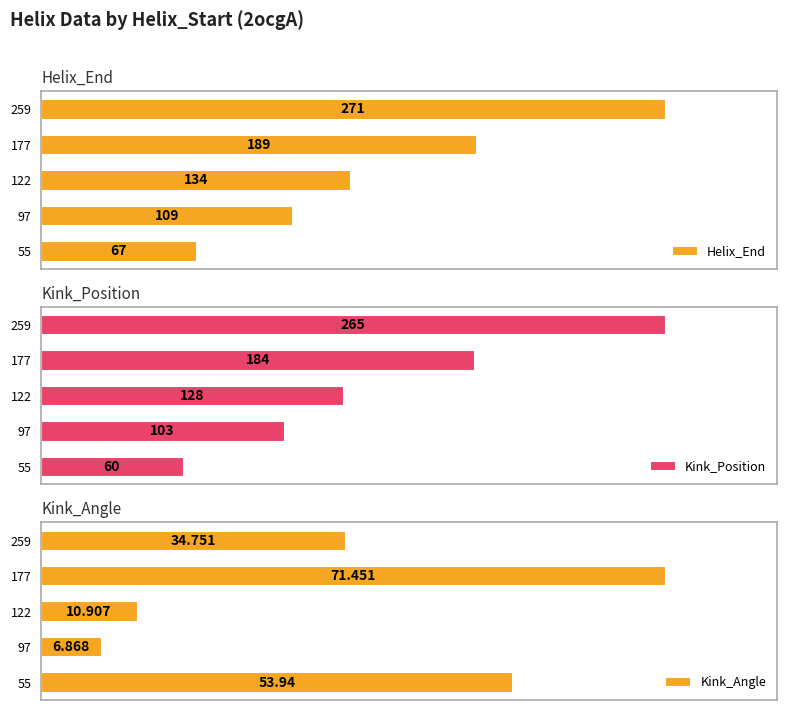

How many values in the Helix_End series exceed 134?

2